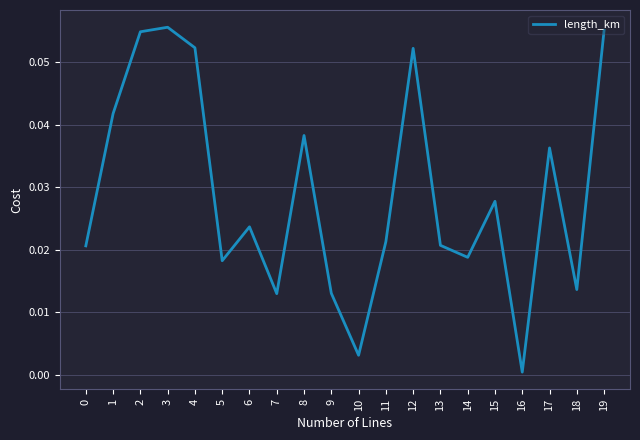

Which label corresponds to the smallest value in the chart?

16